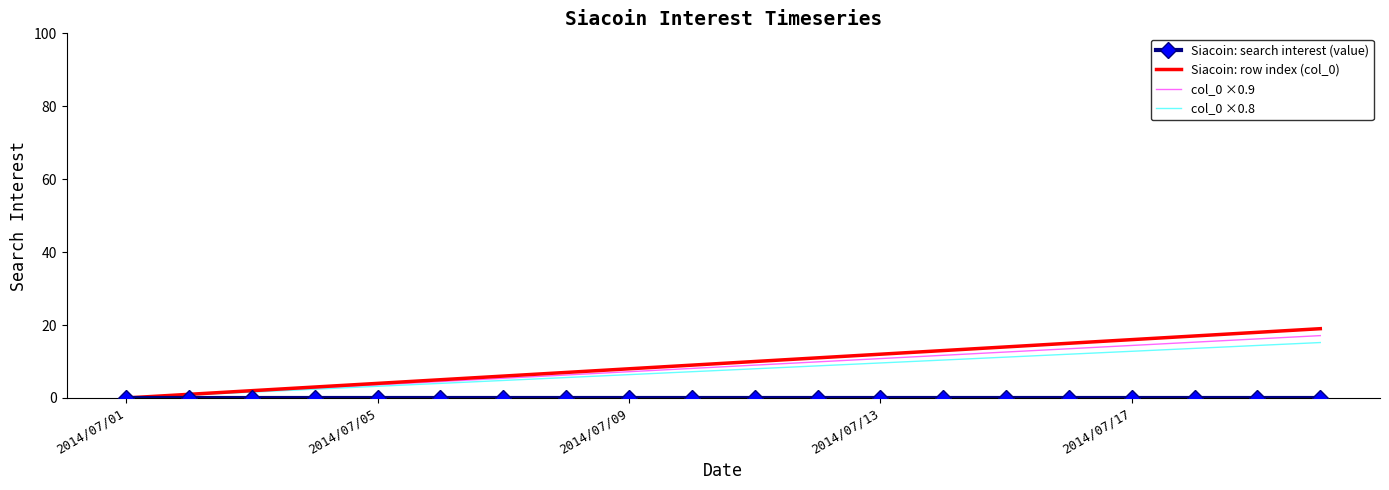

Which series has the largest range (max minus min)?

Siacoin: row index (col_0)